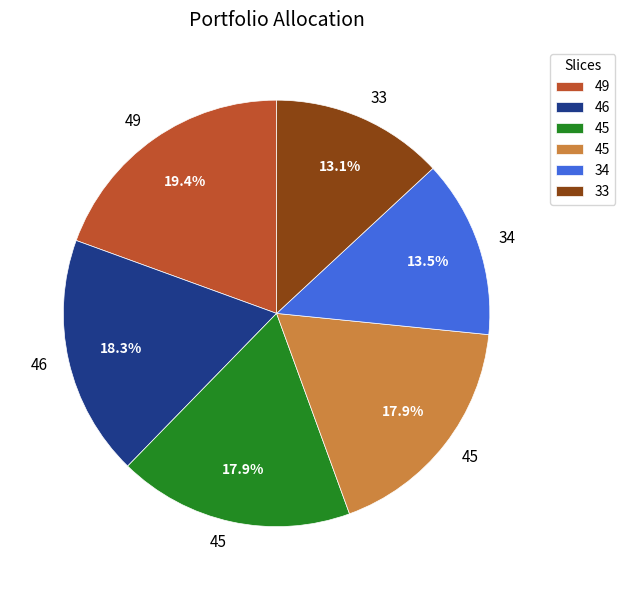

To the nearest percent, what is the difference between the largest and smallest slice percentages?

6%